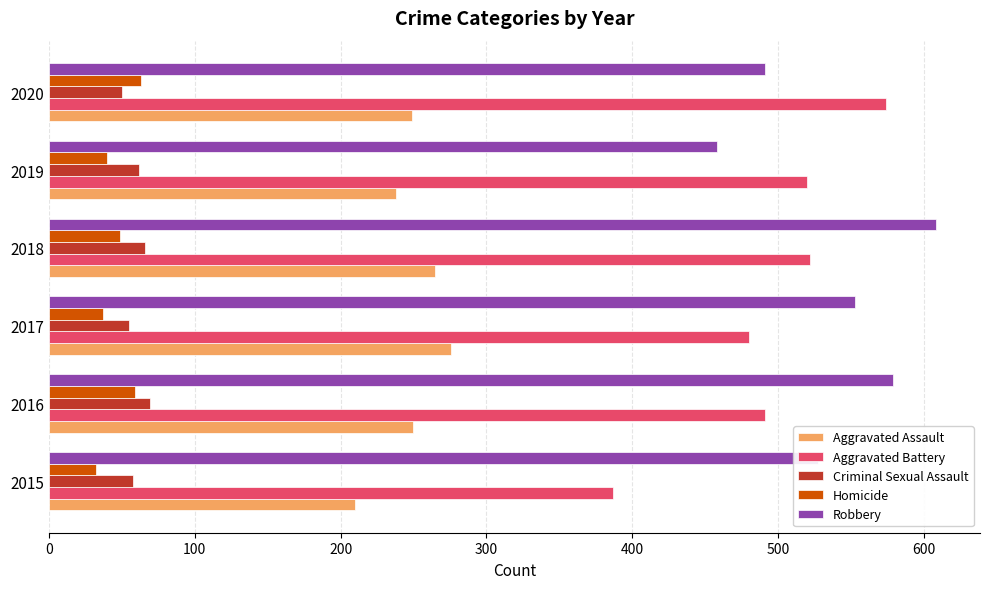

Which series changed the most between 2017 and 2019?

Robbery